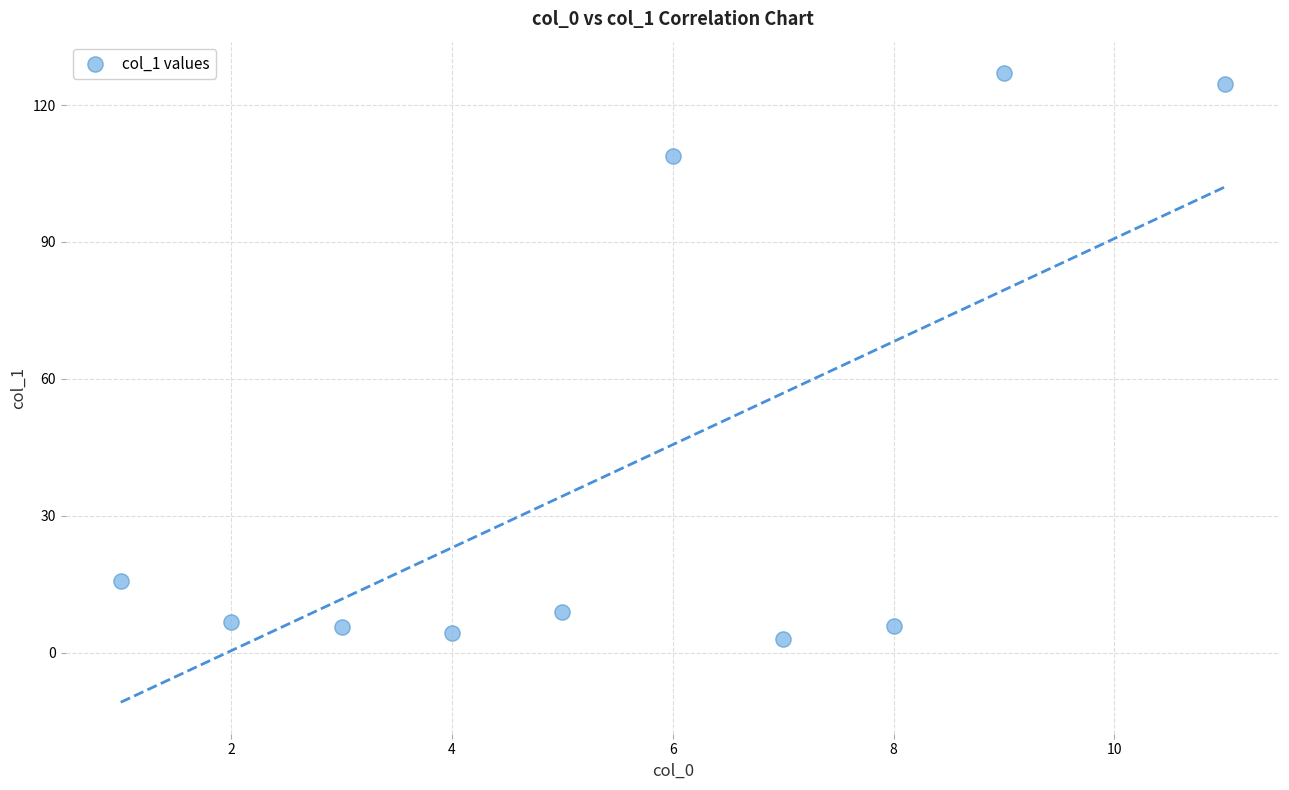

What Y value in the scatter plot is closest to 65?

108.9